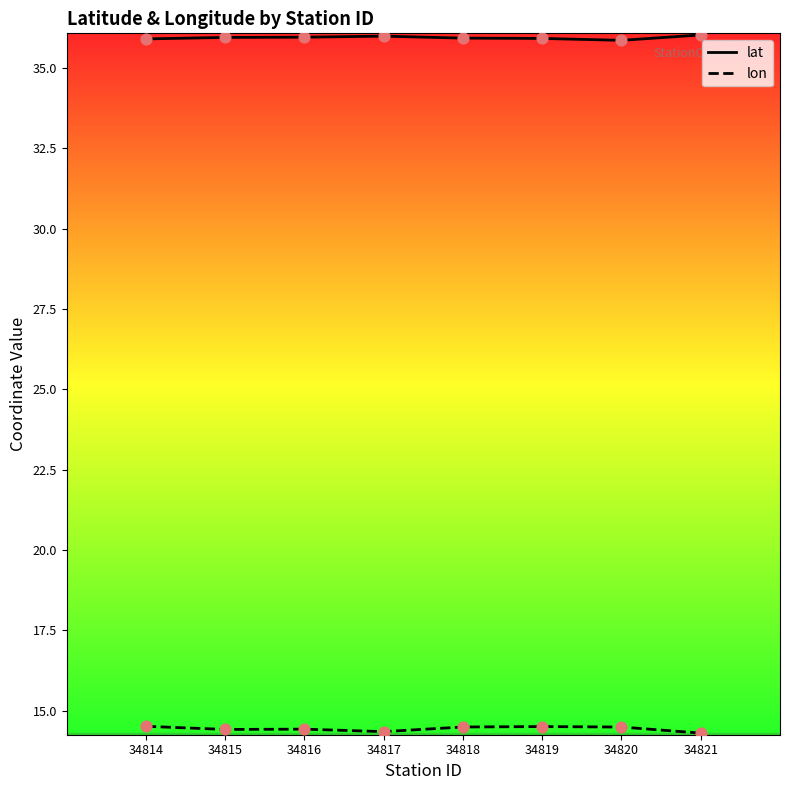

Which series contains the lowest Y value?

lon